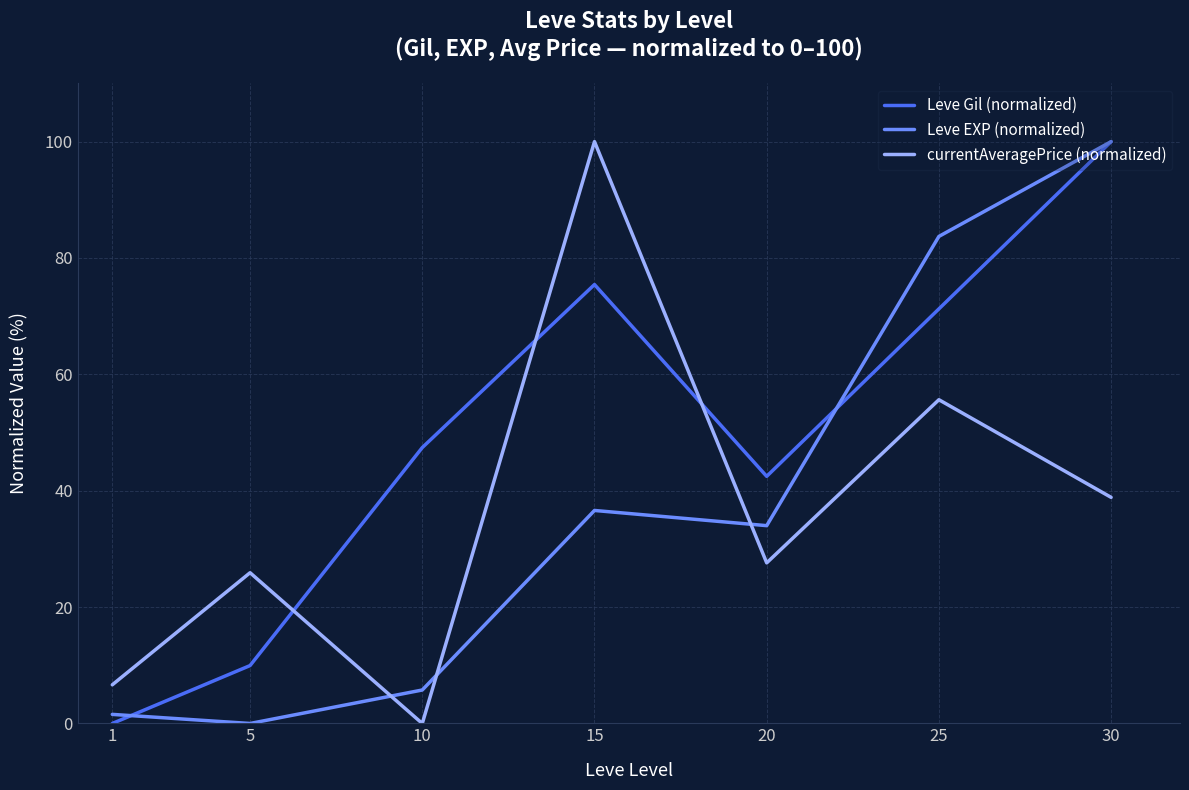

Does the chart display data point markers on the line(s)?

No